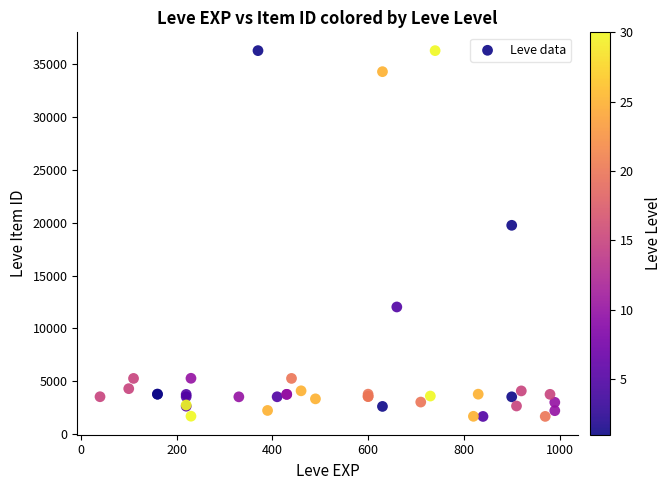

What Y value in the scatter plot is closest to 18967?

19744